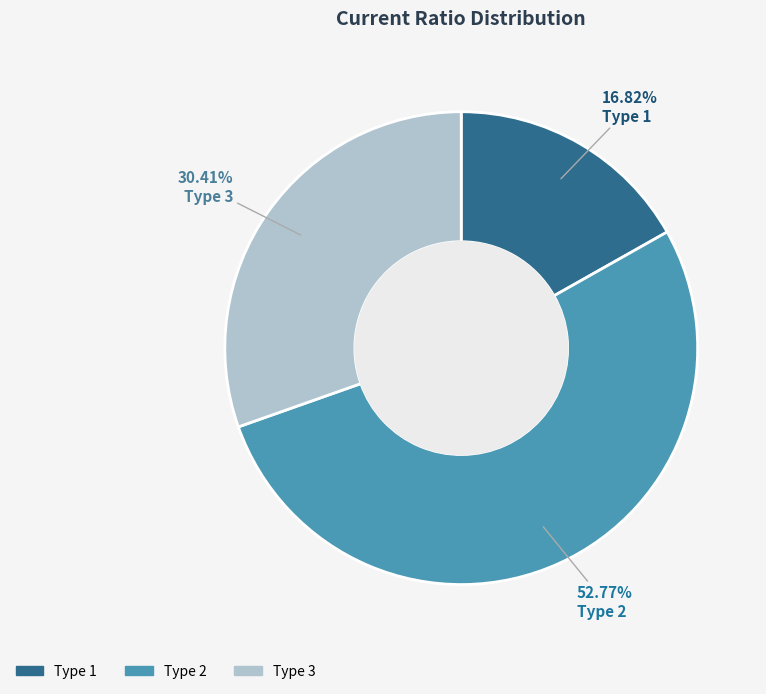

To the nearest percent, what is the difference between the Type 3 and Type 2 slice percentages?

22%